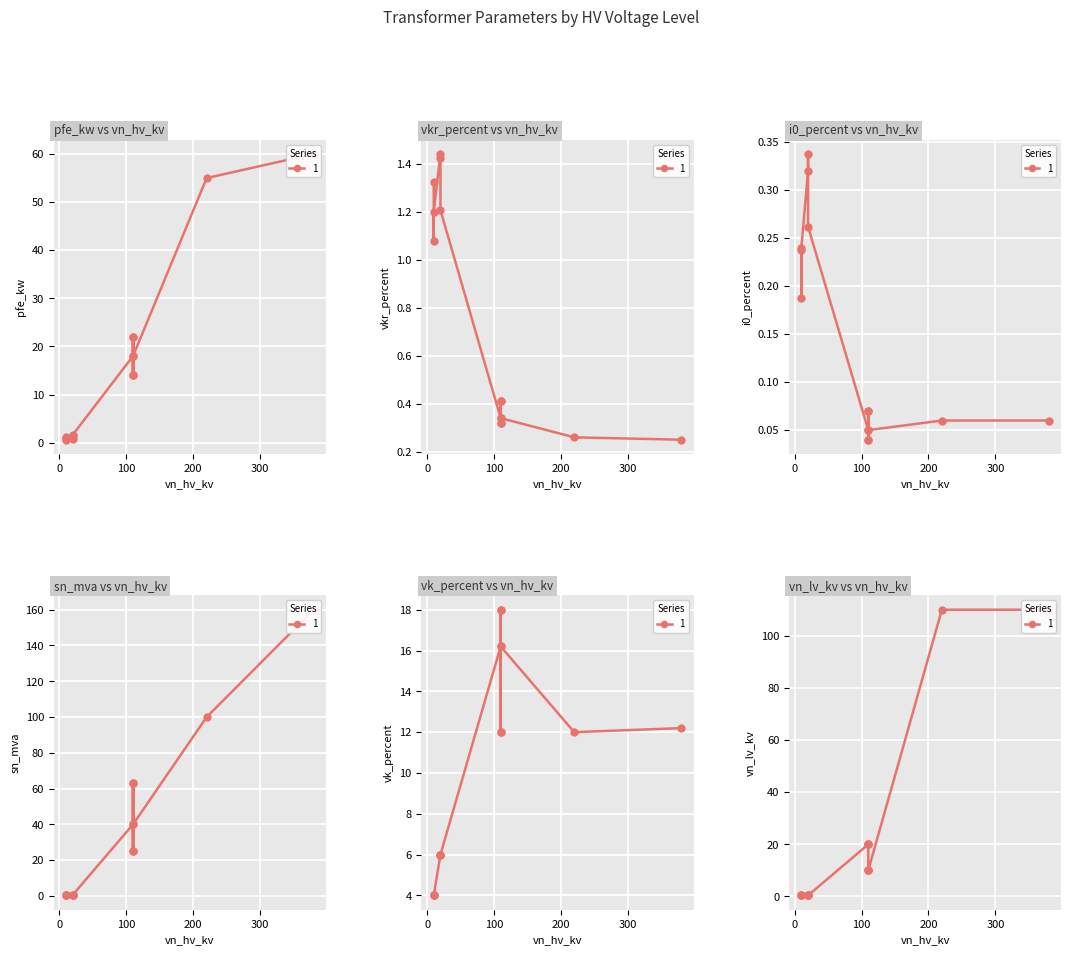

True or false: vkr_percent and i0_percent intersect in this chart.

False